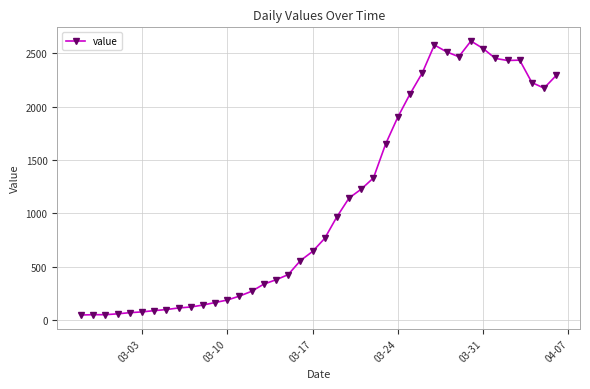

What is the maximum value shown in the chart?

2615